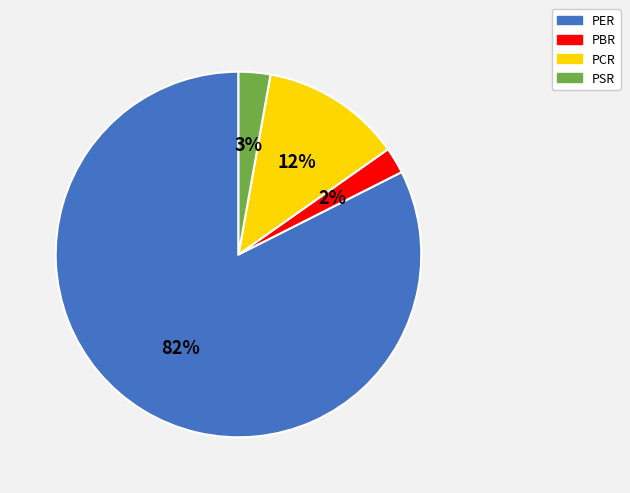

Which slice represents more than half of the pie?

PER